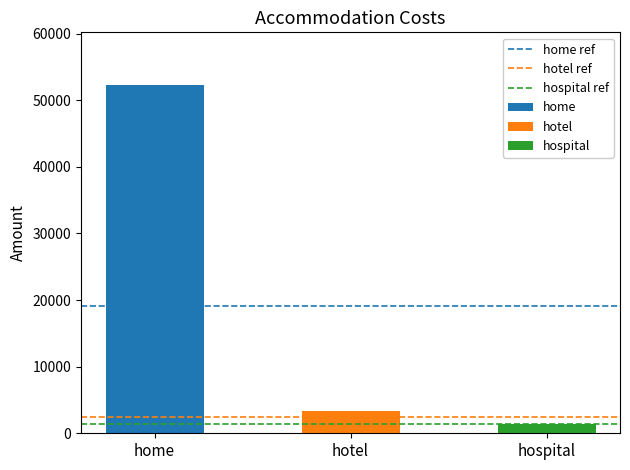

What position from the left is home?

1